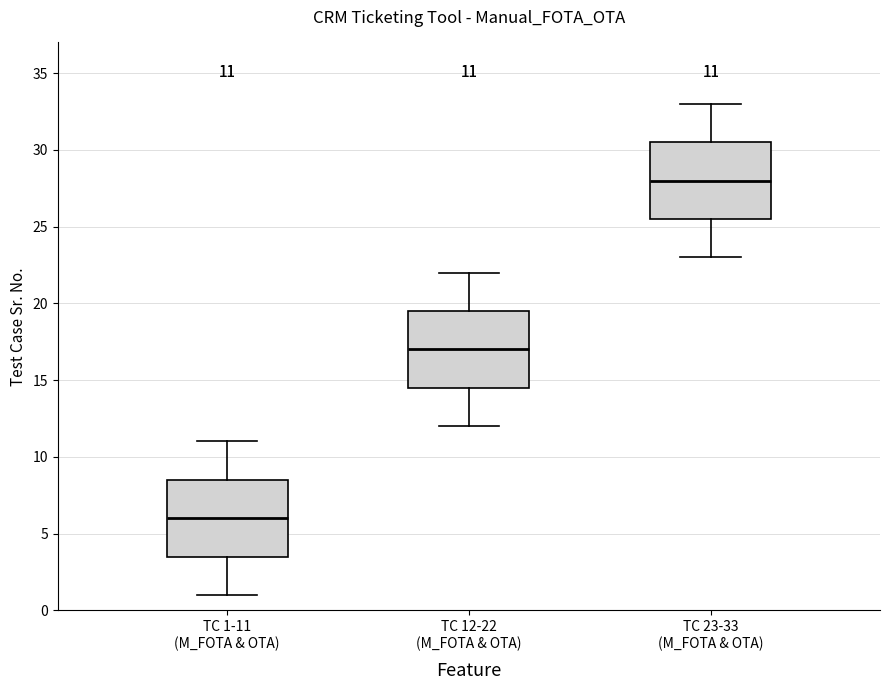

Which box has the lowest median line?

TC 1-11 (M_FOTA & OTA)